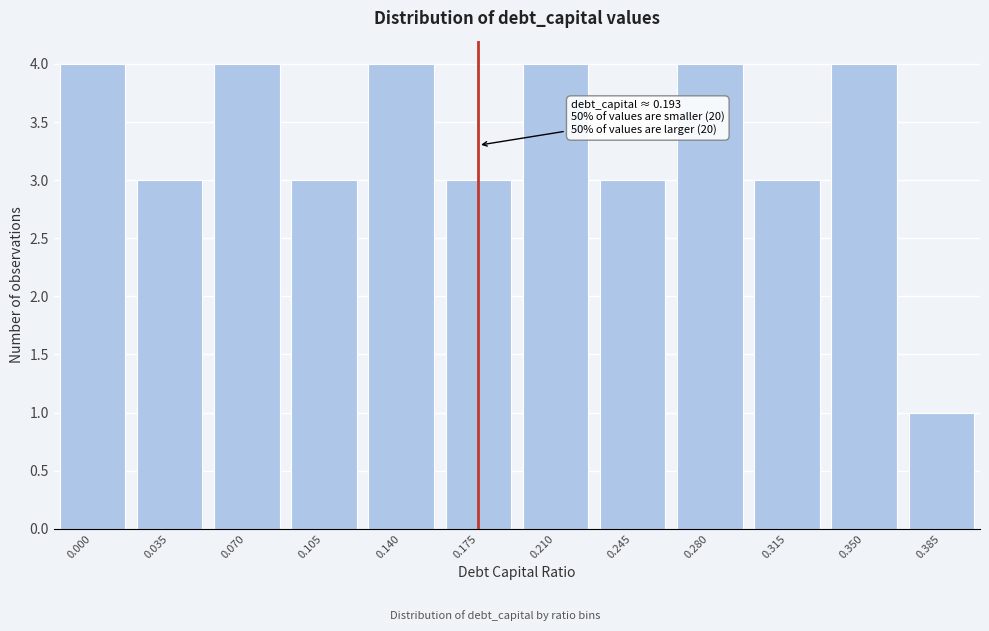

Reading left to right, list all the values displayed in this chart.

4	3	4	3	4	3	4	3	4	3	4	1